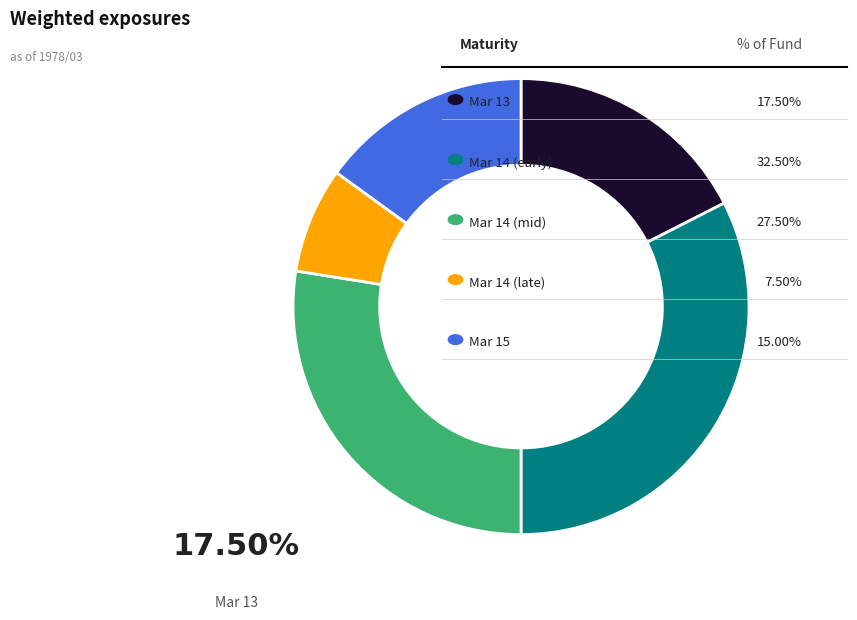

Is there a majority slice in this chart?

No